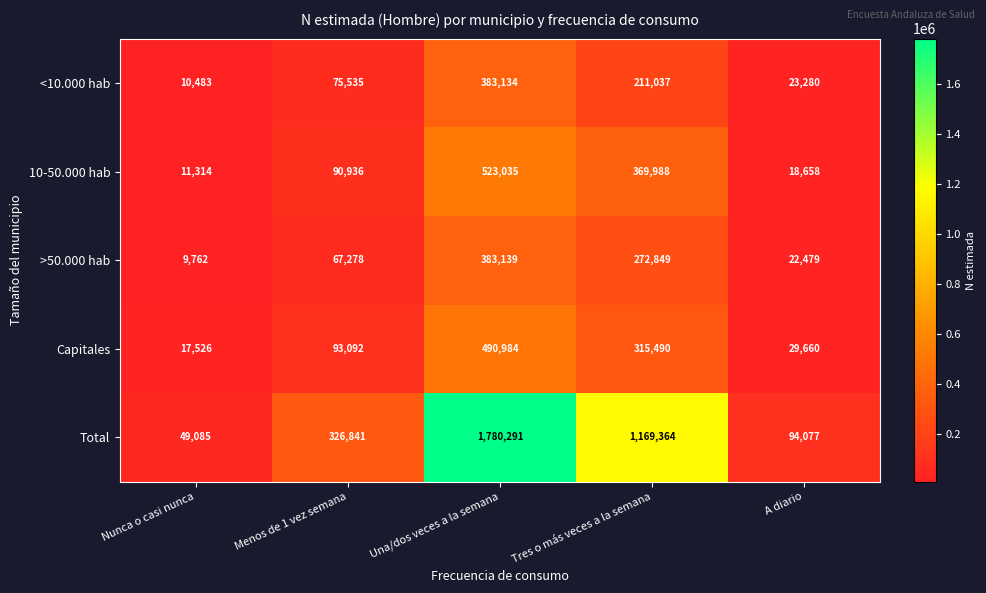

Rank the series at Tres o más veces a la semana from lowest to highest value.

<10.000 hab, >50.000 hab, Capitales, 10-50.000 hab, Total